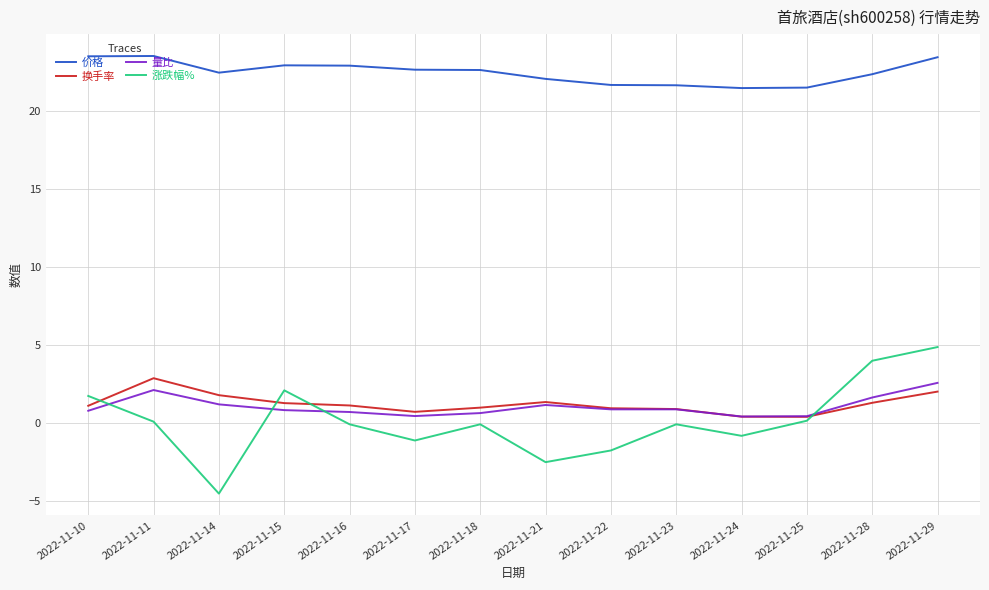

Count the number of categories in the chart.

14